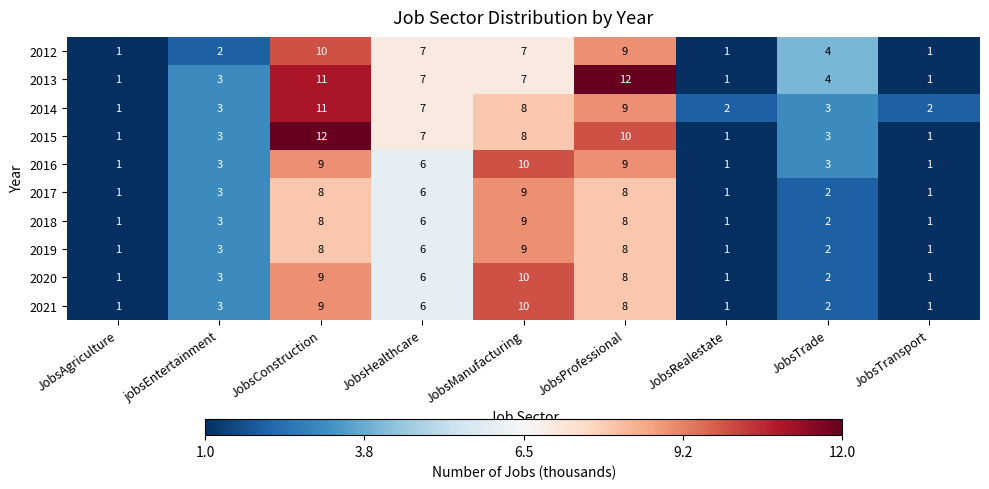

Which series changed the most between jobsEntertainment and JobsProfessional?

2013